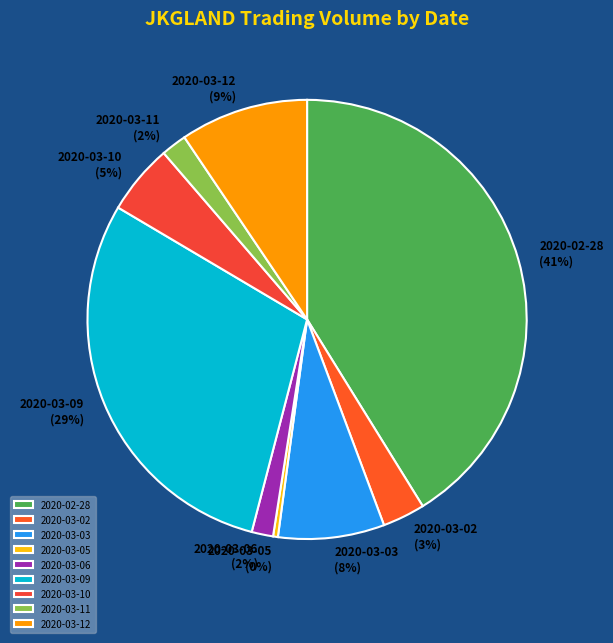

To the nearest percent, what is the average slice percentage?

11%